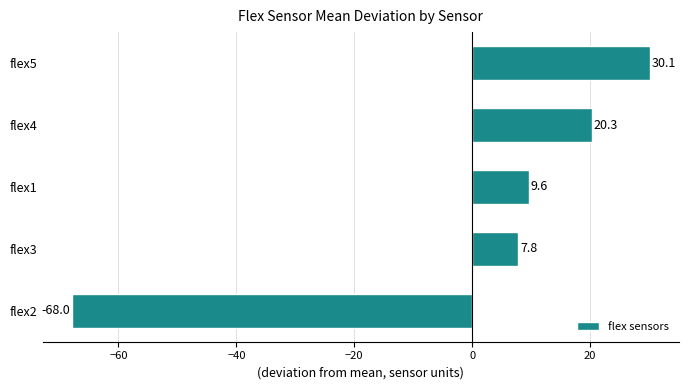

The chart shows a value of 30.1 at flex5. True or false?

True